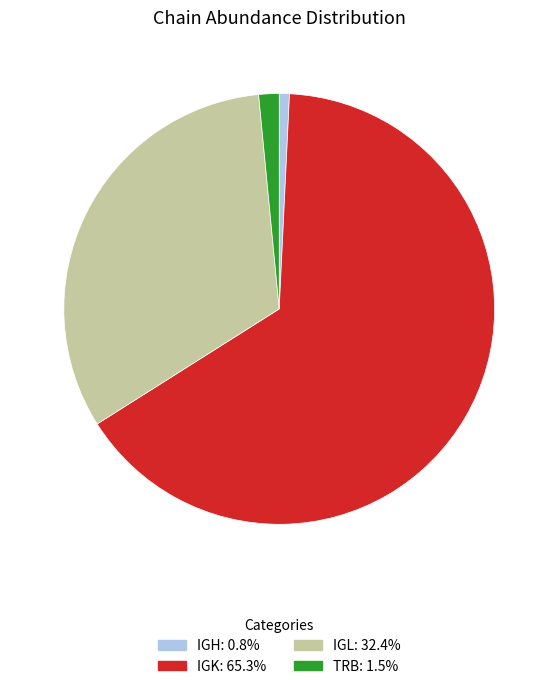

Which slice represents more than half of the pie?

IGK